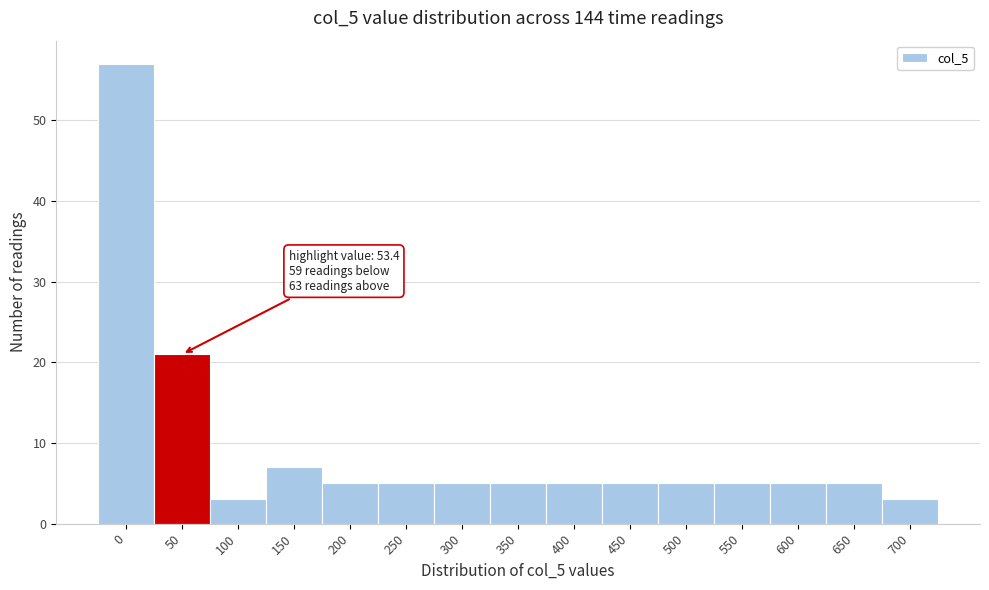

Reading right to left, extract all data points from this chart.

3	5	5	5	5	5	5	5	5	5	5	7	3	21	57